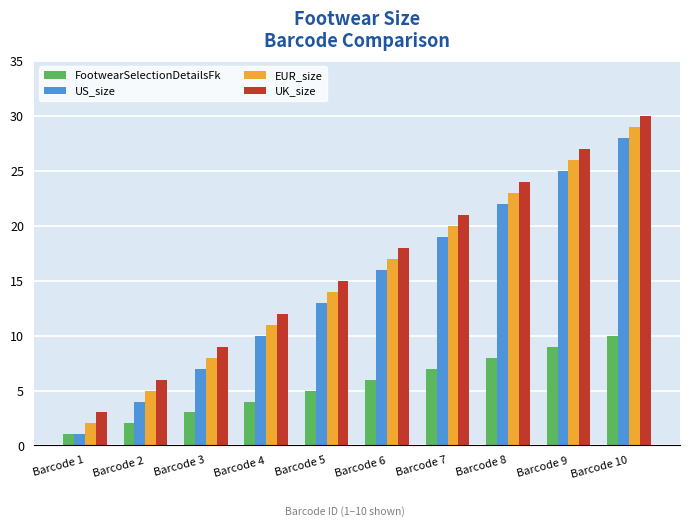

The value of FootwearSelectionDetailsFk at Barcode 9 is 9. True or false?

True